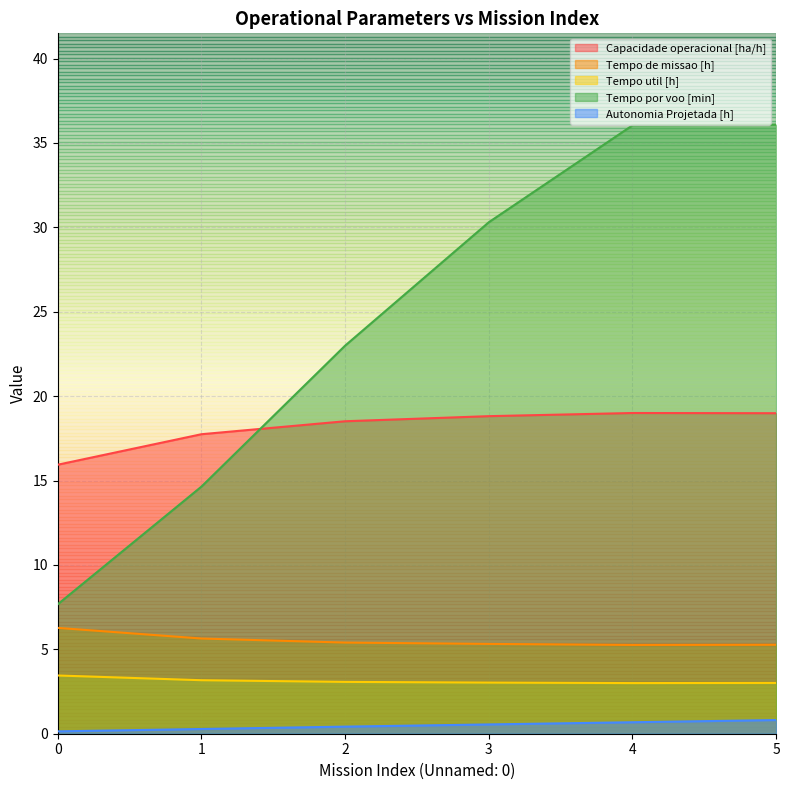

True or false: Tempo por voo [min] and Autonomia Projetada [h] intersect in this chart.

False